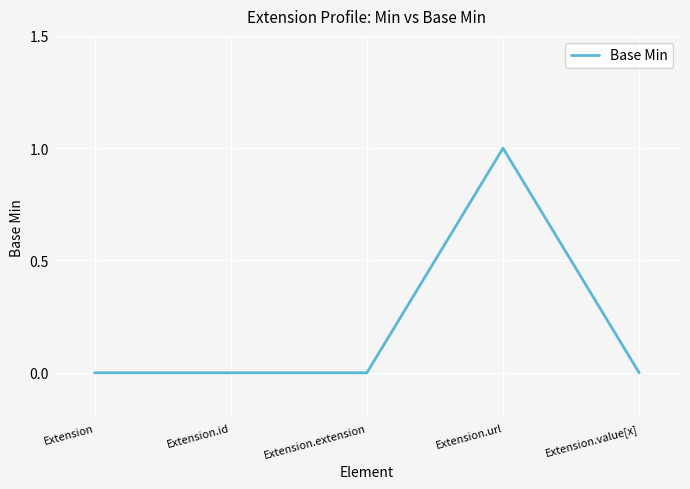

What position from the right is Extension.url?

2